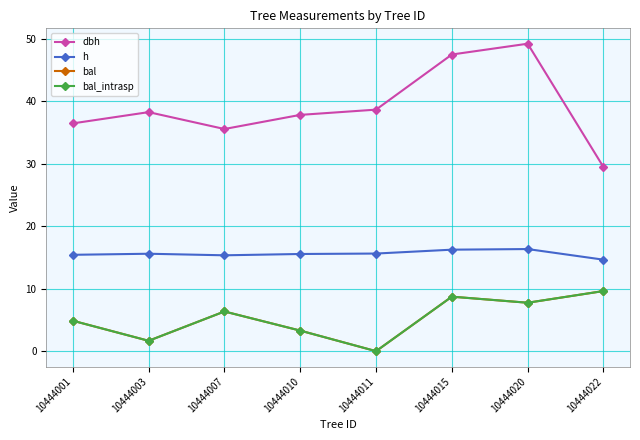

Rank the series at 10444007 from lowest to highest value.

bal, bal_intrasp, h, dbh